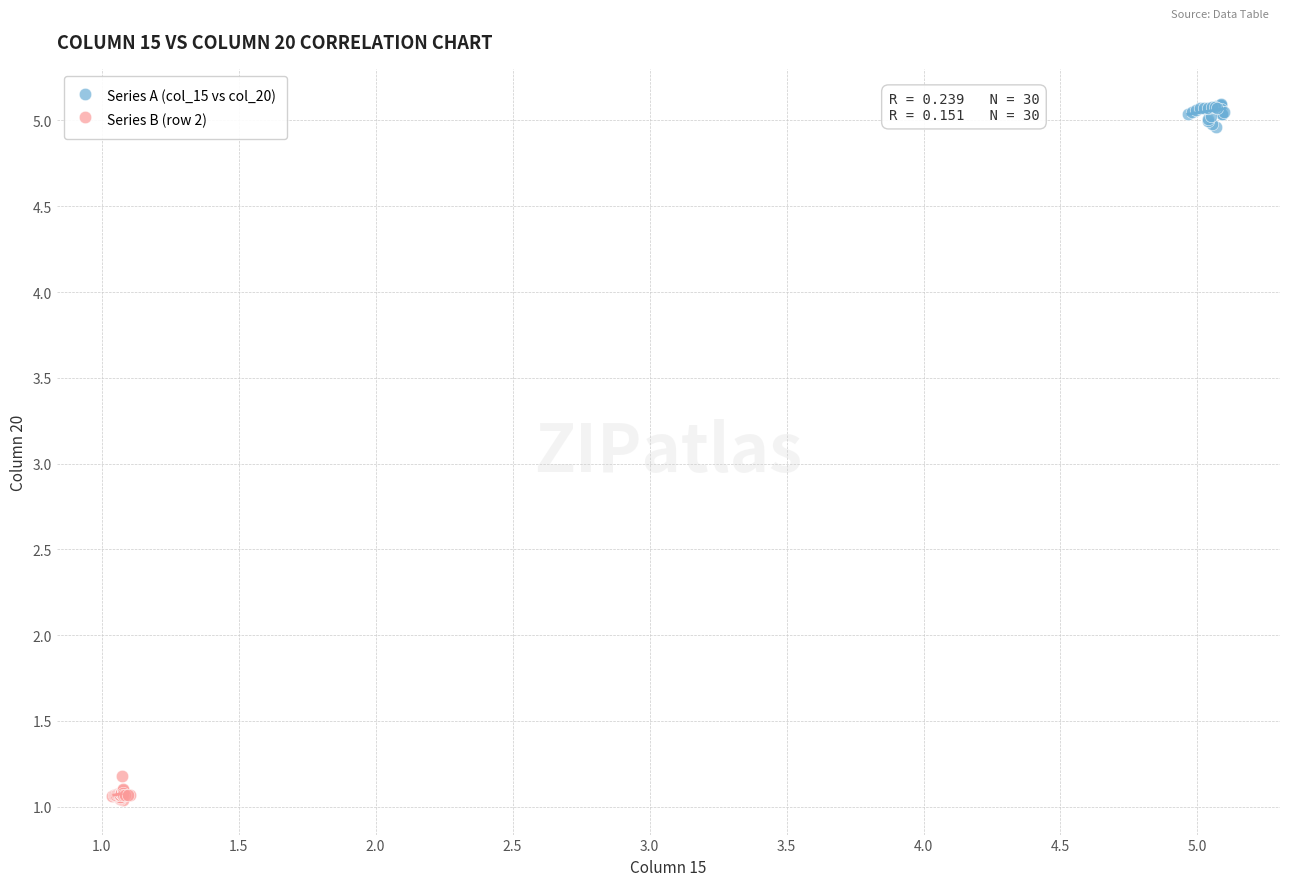

Which series reaches the maximum Y coordinate?

Series A (col_15 vs col_20)